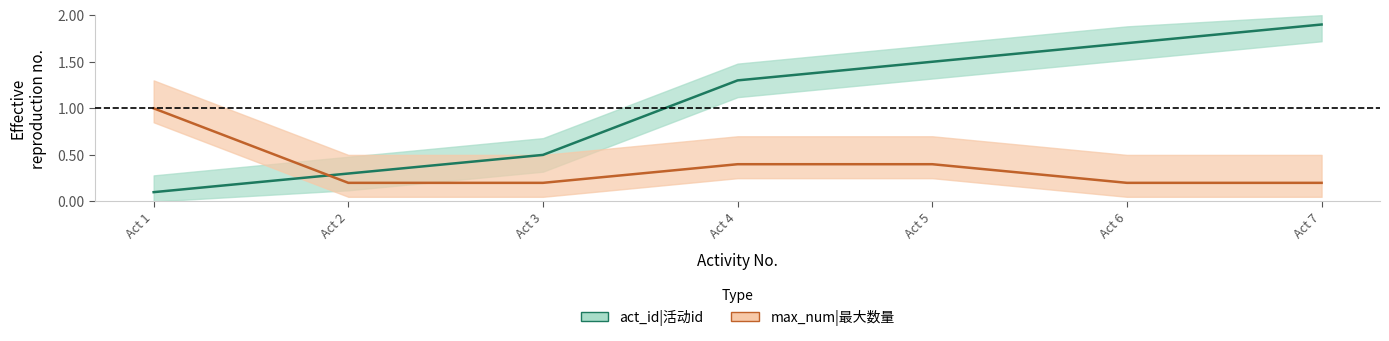

Is the value of act_id at Act 1 greater than the value of max_num at Act 7?

No